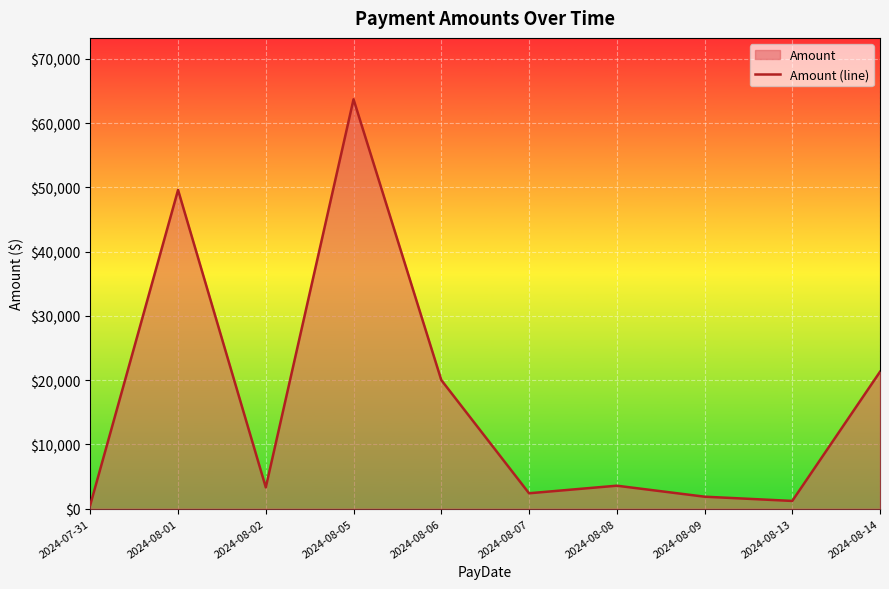

How many lines are shown in the chart?

1